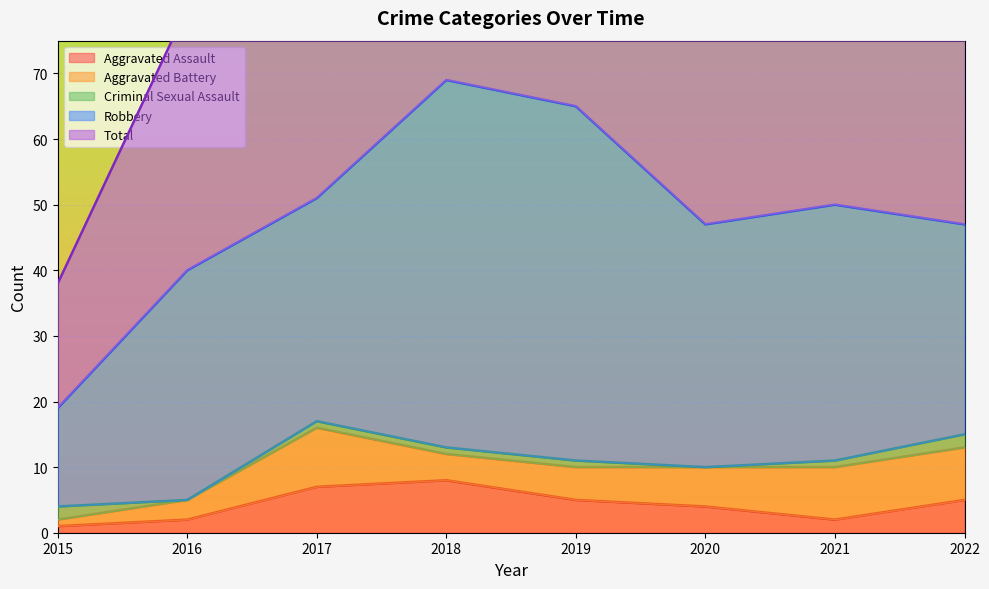

True or false: Total and Criminal Sexual Assault cross at least once.

False